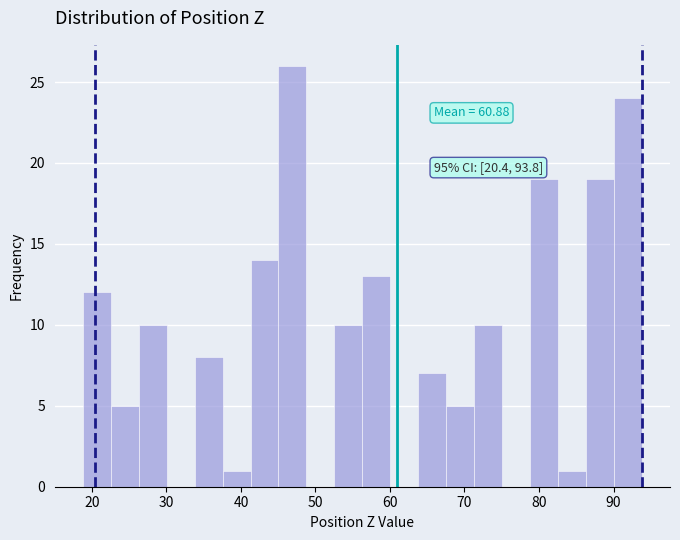

Read against the x-axis, roughly where is the centre of the tallest bar?

47